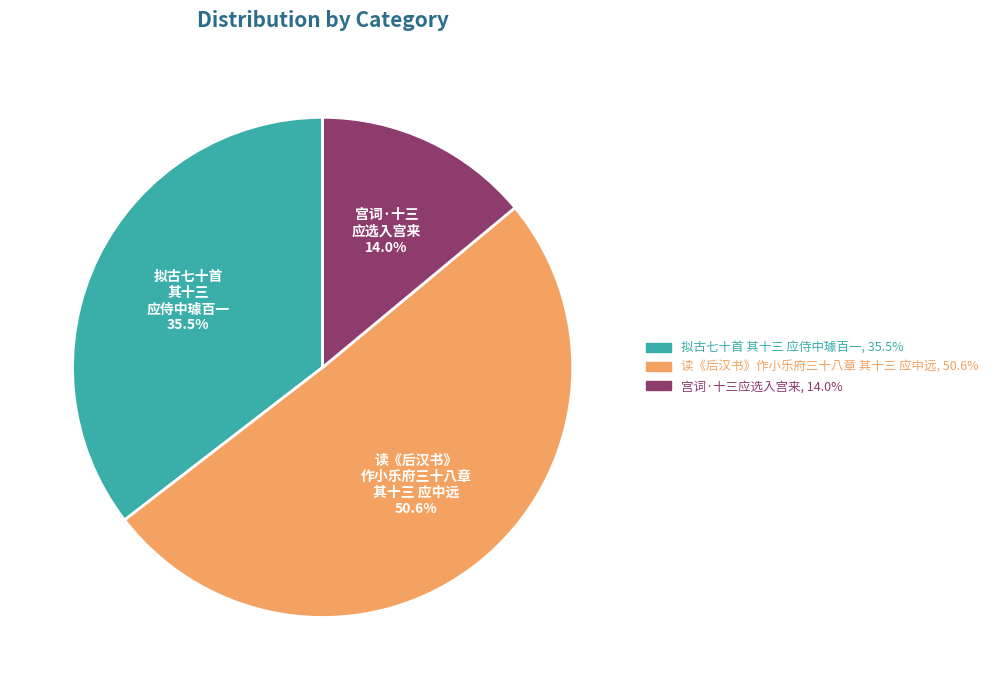

What is the smallest slice in the pie chart?

宫词·十三应选入宫来